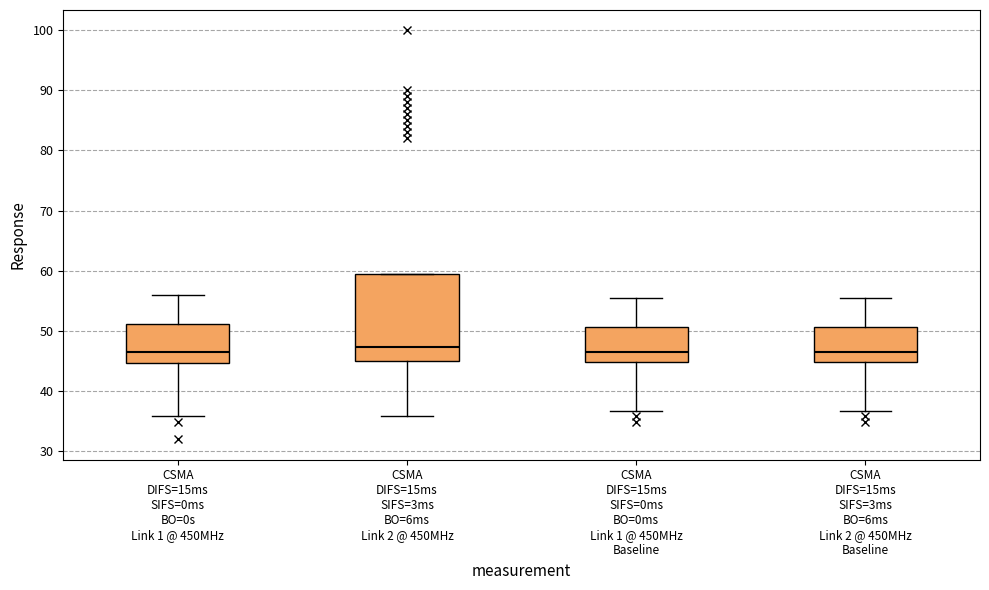

Where does the upper whisker of the box for CSMA DIFS=15ms SIFS=0ms BO=0s Link 1 @ 450MHz end on the y-axis? The values are not printed on the chart, so give them approximately, as read against the axis.

56